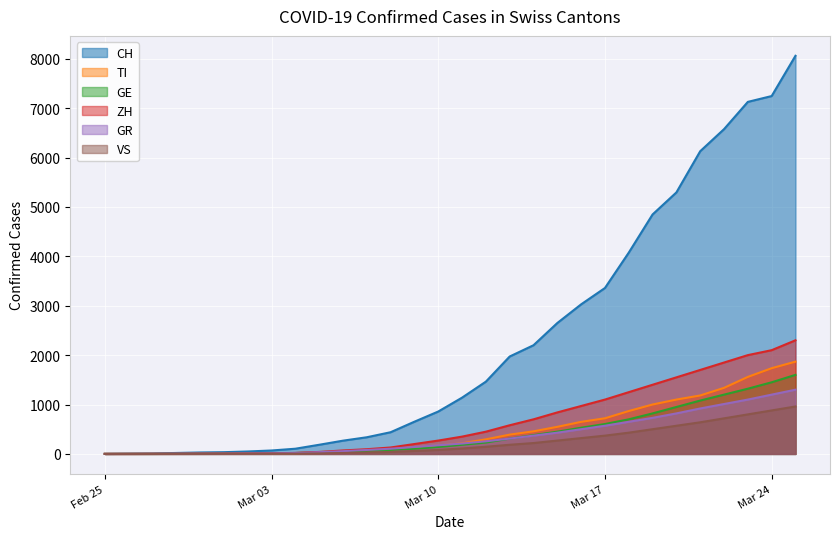

Which series has the largest total across all categories?

CH